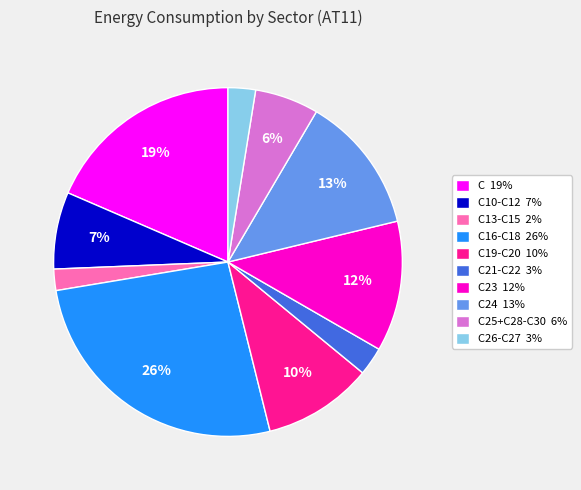

Count the number of slices in the pie.

10